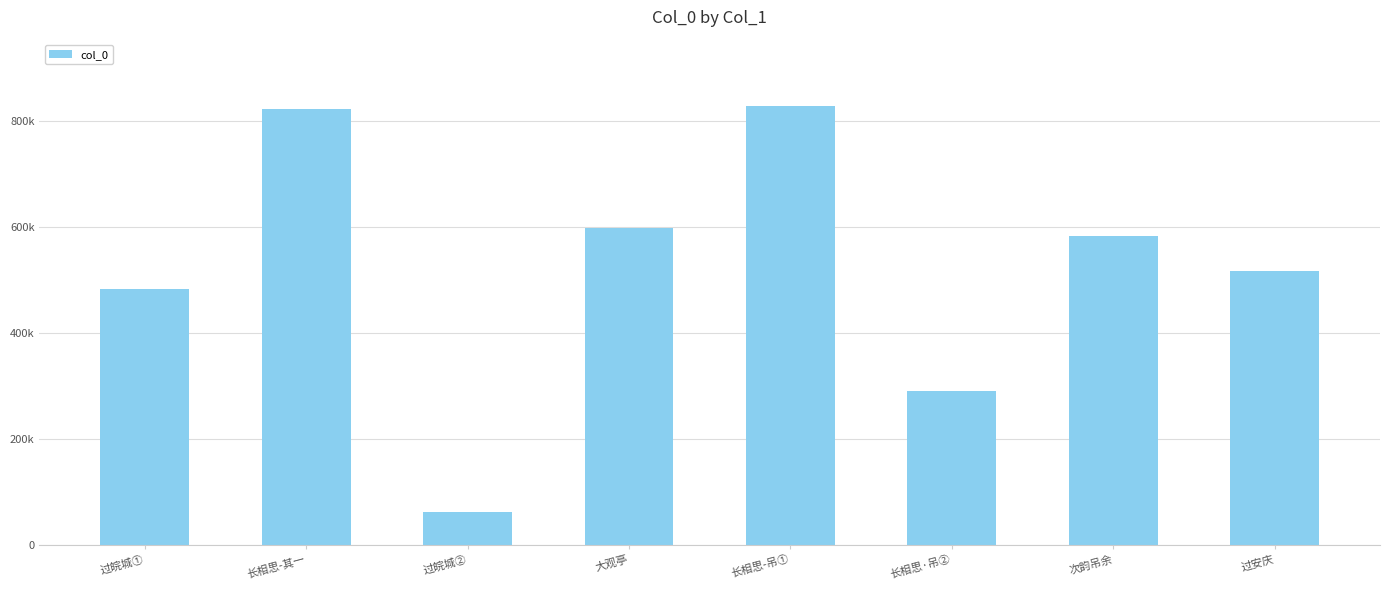

What is the value of the 7th bar from the left?

583329